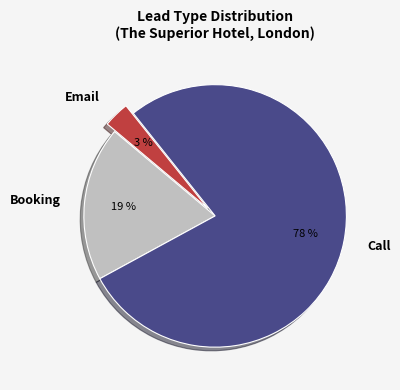

Does any single category account for the majority?

Yes